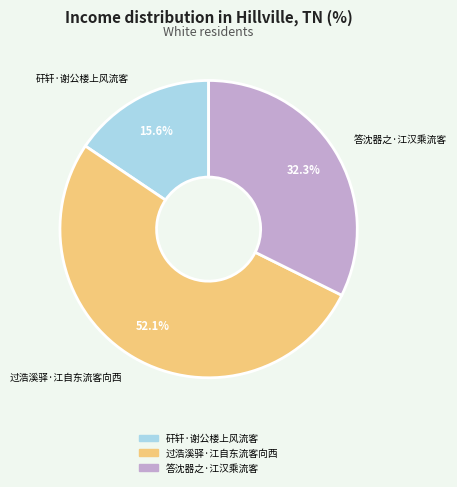

The 矸轩·谢公楼上风流客 slice represents 8% of the pie. True or false?

False